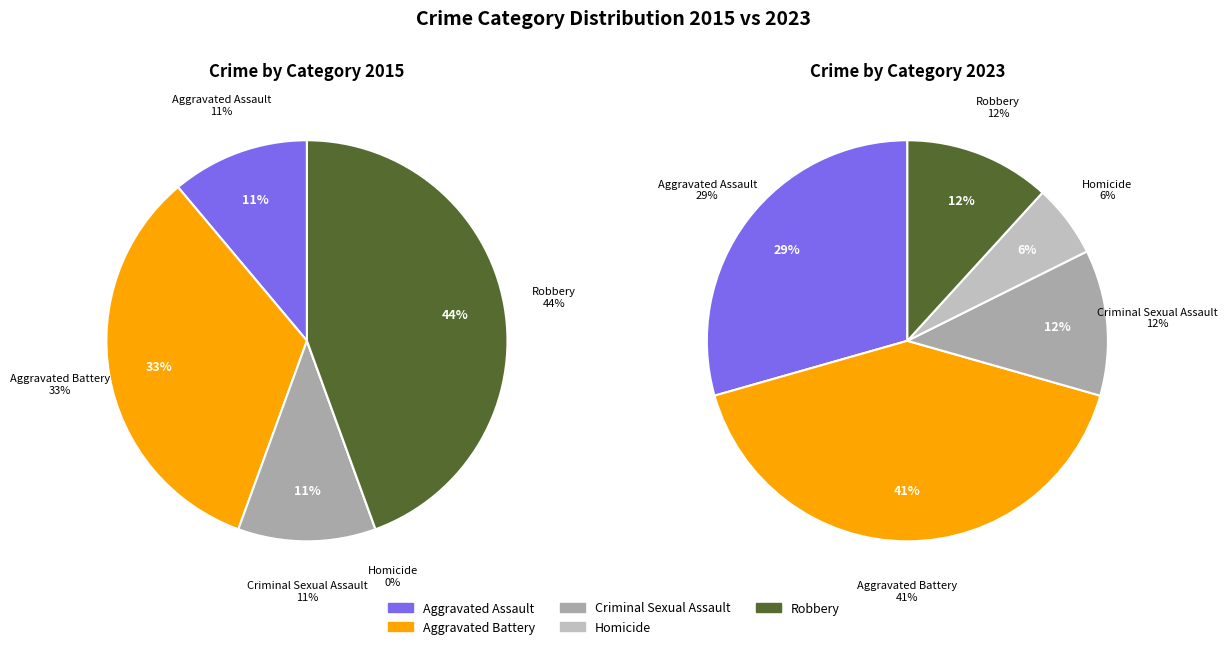

Is there a majority slice in this chart?

No